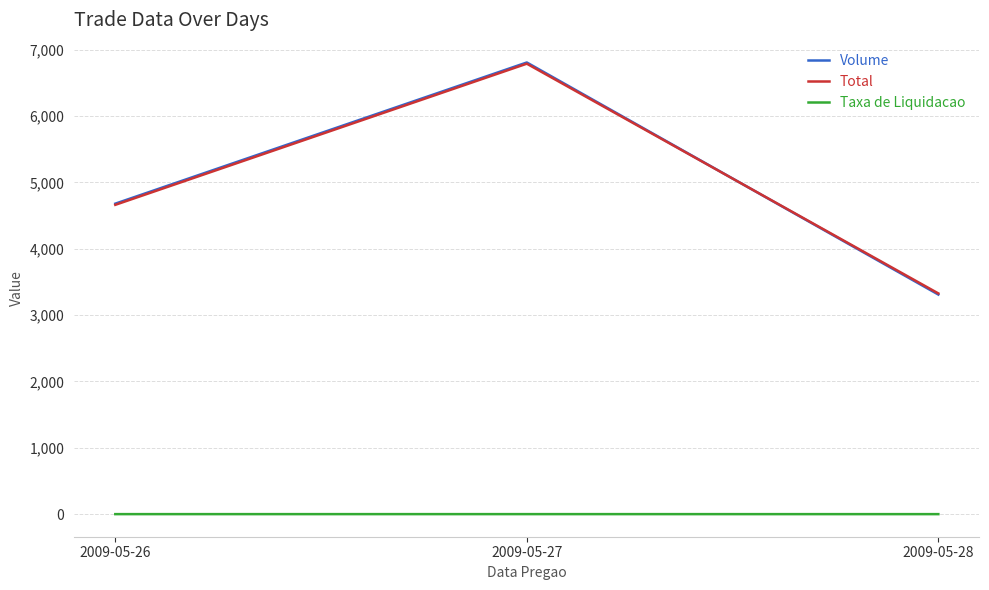

What value does the Total series have at 2009-05-27?

6789.7